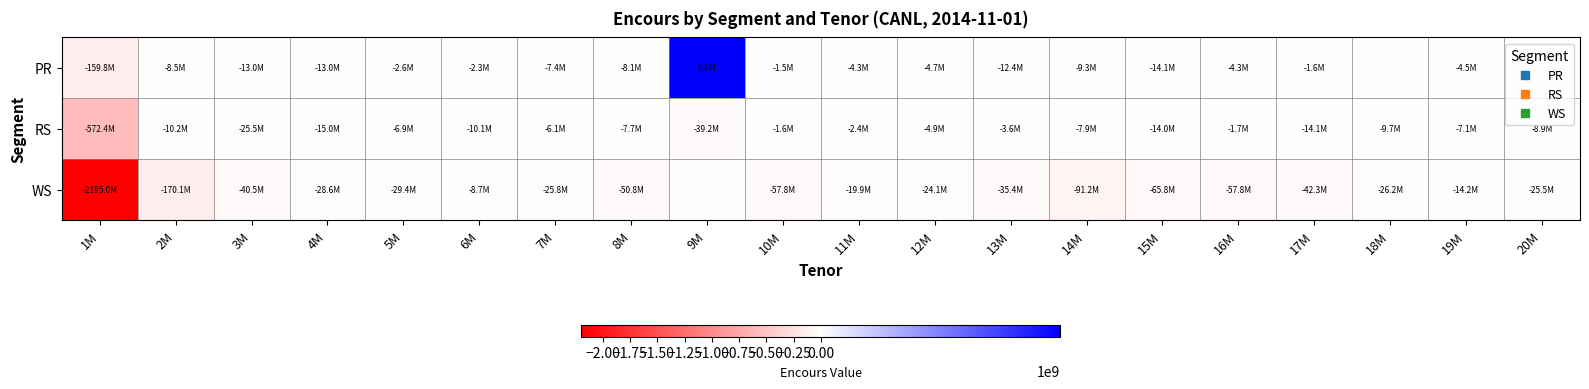

Reading right to left, what are all the values shown in this chart?

PR: 20M=0.0	19M=-4532331.0	18M=0.0	17M=-1602042.8	16M=-4328880.2	15M=-14052639.7	14M=-9346806.1	13M=-12405223.7	12M=-4663582.5	11M=-4311295.6	10M=-1504296.1	9M=9786806.9	8M=-8145874.4	7M=-7442916.7	6M=-2266911.1	5M=-2596893.8	4M=-12986640.5	3M=-12968053.1	2M=-8466331.7	1M=-159842586.2
RS: 20M=-8884819.0	19M=-7109461.8	18M=-9720145.6	17M=-14108468.3	16M=-1711495.0	15M=-14040536.8	14M=-7919247.0	13M=-3560525.1	12M=-4882712.6	11M=-2379407.8	10M=-1616283.4	9M=-39216790.4	8M=-7720723.9	7M=-6056055.2	6M=-10120531.9	5M=-6946872.2	4M=-15018199.6	3M=-25486516.6	2M=-10243245.9	1M=-572381461.8
WS: 20M=-25450689.0	19M=-14178601.8	18M=-26191562.8	17M=-42285452.7	16M=-57770351.1	15M=-65831100.2	14M=-91174340.0	13M=-35402035.9	12M=-24149710.3	11M=-19895073.0	10M=-57770351.1	9M=0.0	8M=-50797333.8	7M=-25759523.9	6M=-8730520.9	5M=-29394806.8	4M=-28555910.0	3M=-40494650.9	2M=-170107147.7	1M=-2194986408.1